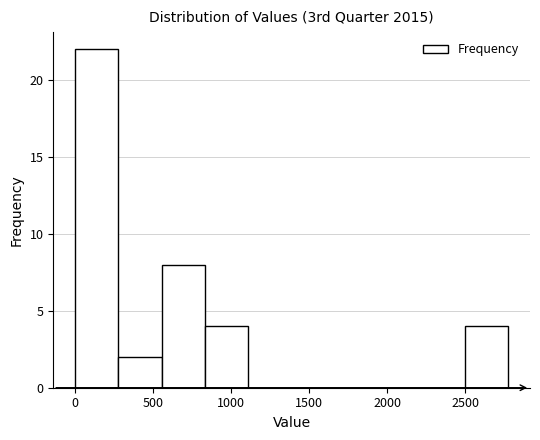

How tall is the bar that spans 0 to 300 on the x-axis? Neither the bar edges nor the heights are printed on the chart, so give them approximately, as read against the axes.

22